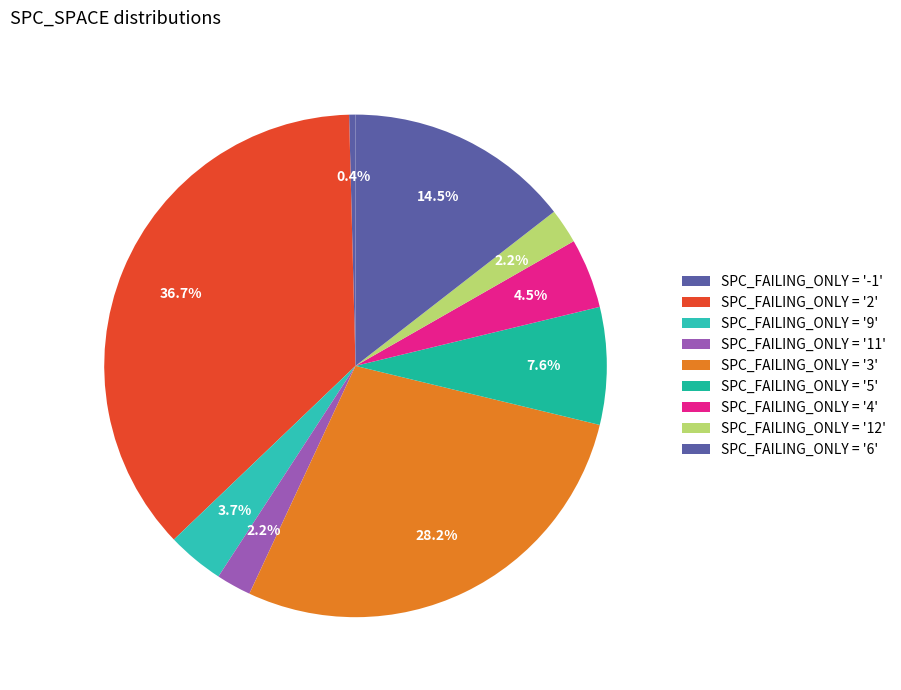

How many segments does this pie chart have?

9